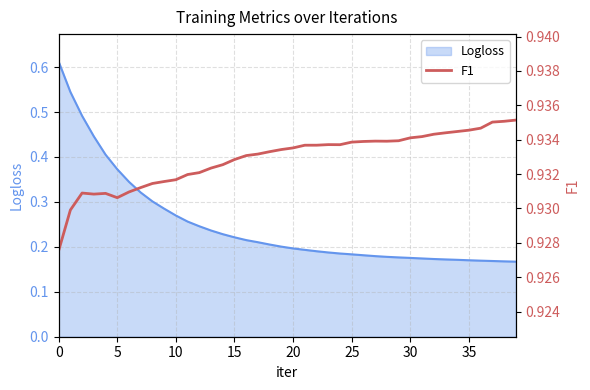

How many interior local peaks (higher than both neighbors) does the data have?

4